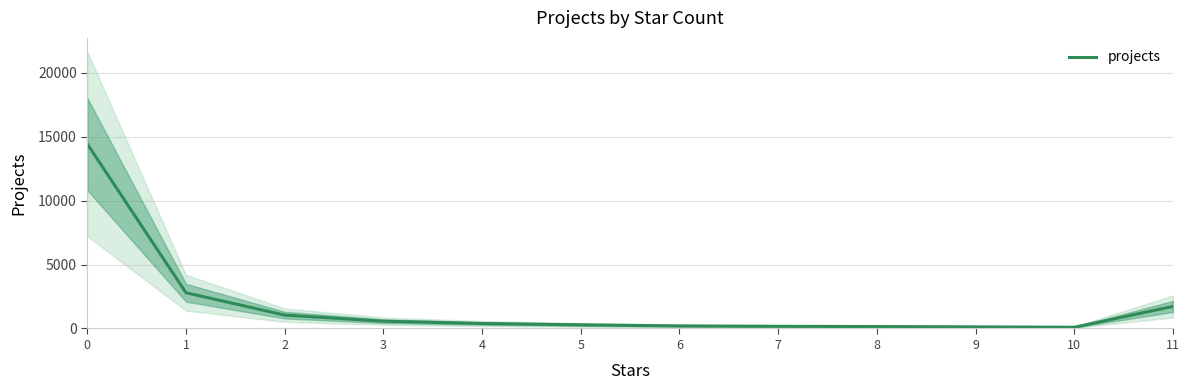

Reading left to right, extract all data points from this chart.

14425	2794	1046	570	389	285	200	169	151	125	95	1724